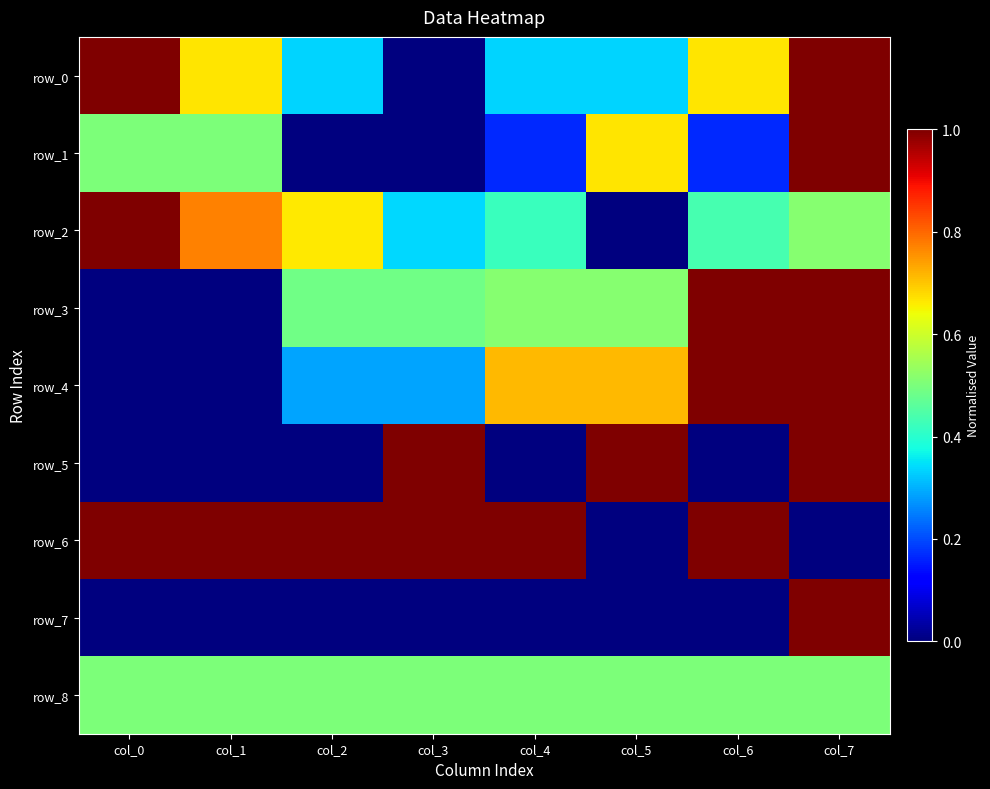

Reading left to right, transcribe all the data shown in this chart.

row_0: 1.0	0.7	0.3	0.0	0.3	0.3	0.7	1.0
row_1: 0.5	0.5	0.0	0.0	0.2	0.7	0.2	1.0
row_2: 1.0	0.8	0.7	0.3	0.4	0.0	0.4	0.5
row_3: 0.0	0.0	0.5	0.5	0.5	0.5	1.0	1.0
row_4: 0.0	0.0	0.3	0.3	0.7	0.7	1.0	1.0
row_5: 0.0	0.0	0.0	1.0	0.0	1.0	0.0	1.0
row_6: 1.0	1.0	1.0	1.0	1.0	0.0	1.0	0.0
row_7: 0.0	0.0	0.0	0.0	0.0	0.0	0.0	1.0
row_8: 0.5	0.5	0.5	0.5	0.5	0.5	0.5	0.5